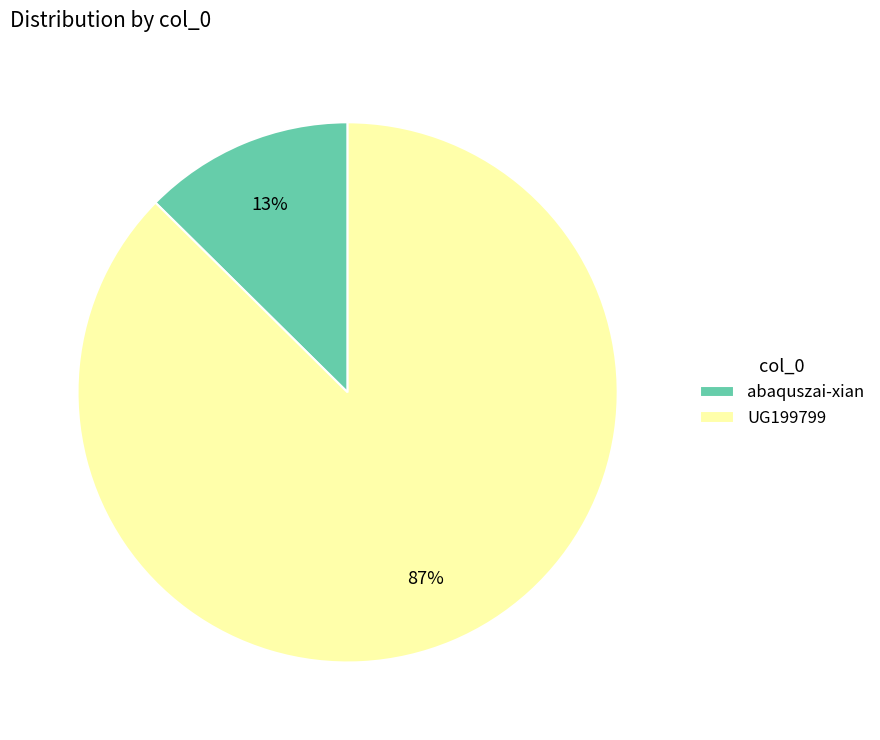

What is the largest slice in the pie chart?

UG199799